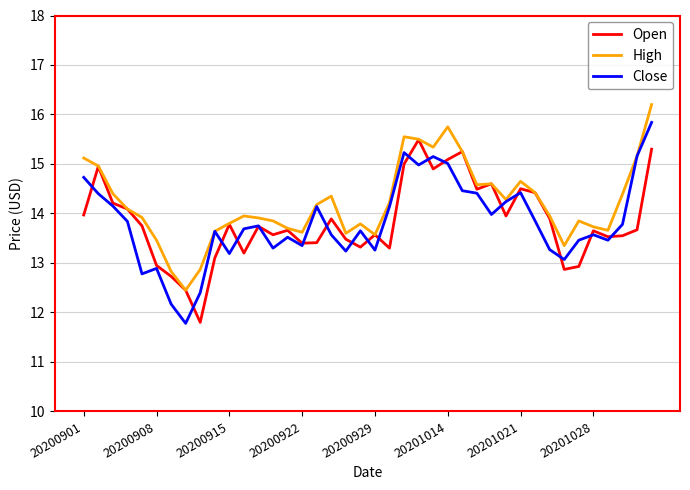

What is the maximum value for High?

16.2